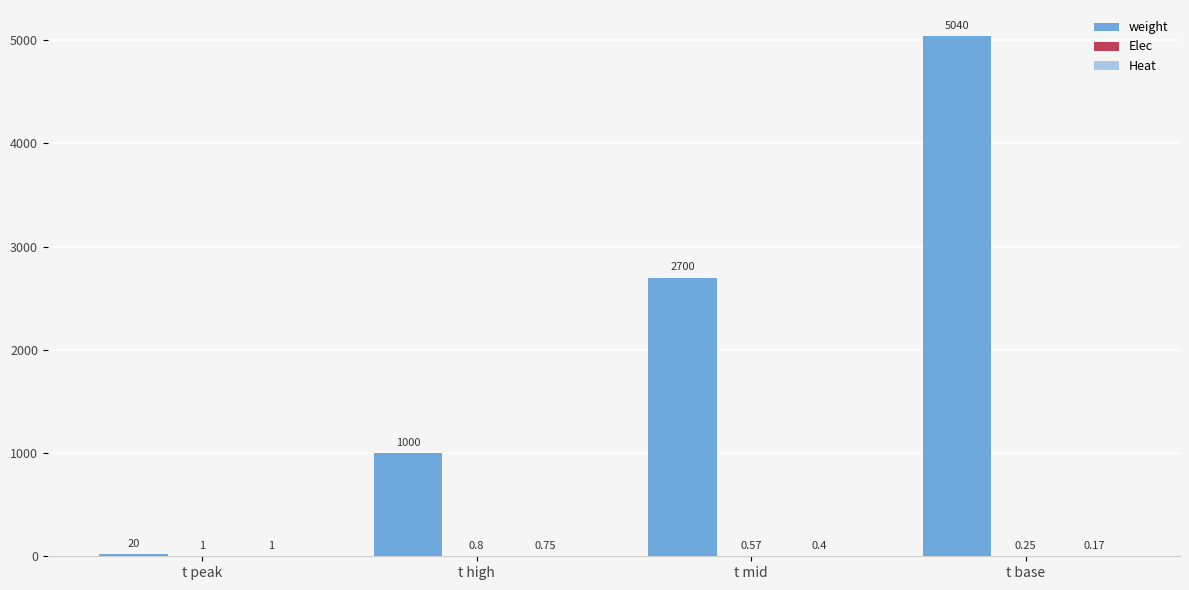

Where is weight nearest to the value 2530?

t mid